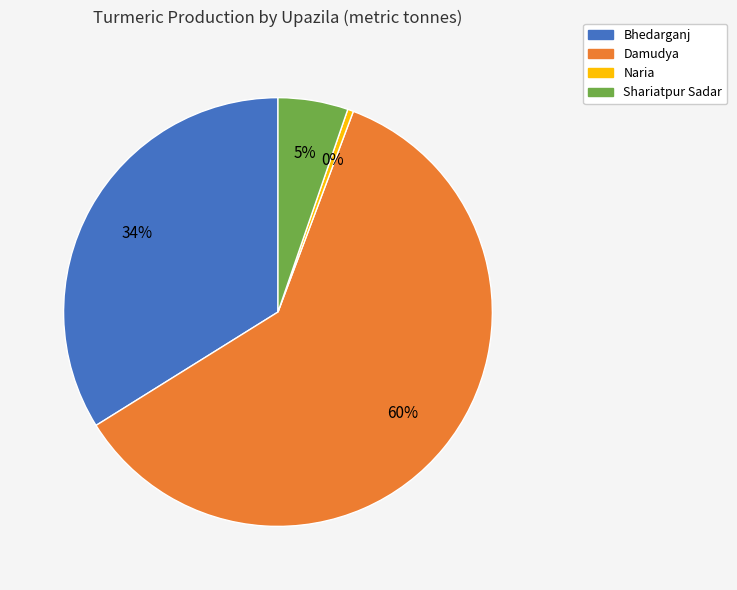

To the nearest percent, what percentage of the pie is Bhedarganj?

34%